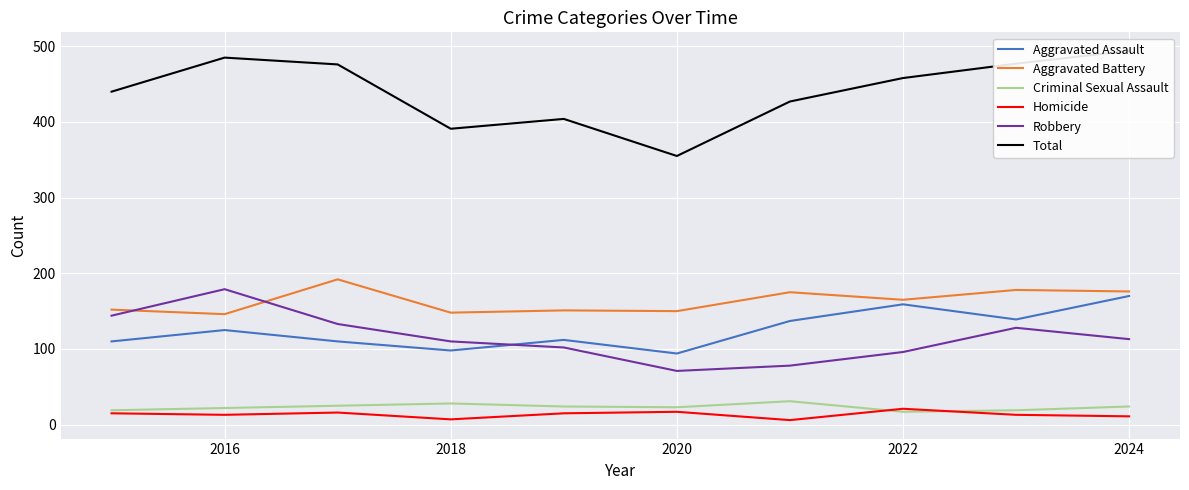

The value of Robbery at 2018 is 110. True or false?

True